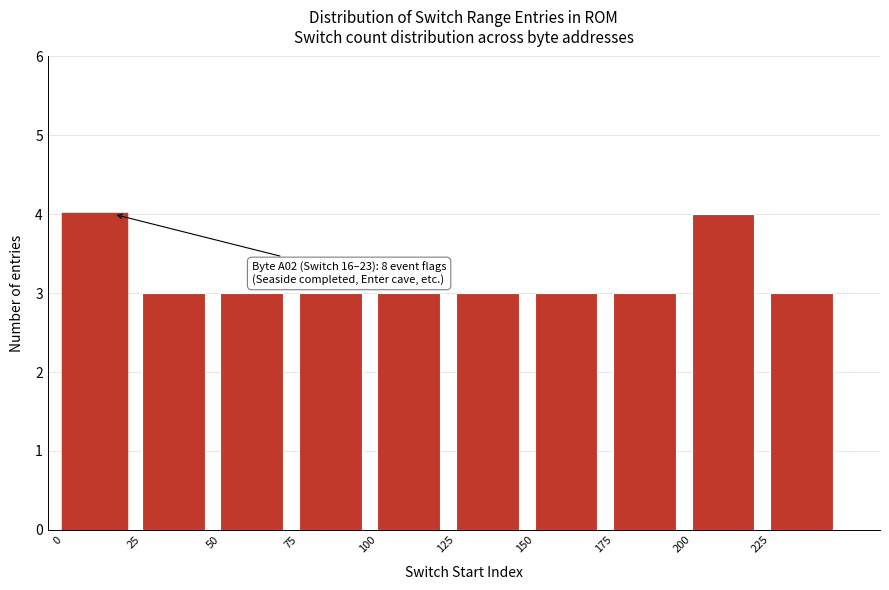

Reading left to right, transcribe all the data shown in this chart.

0=4	25=3	50=3	75=3	100=3	125=3	150=3	175=3	200=4	225=3